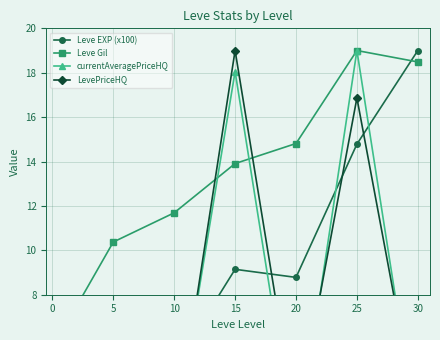

What is the sum of all currentAveragePriceHQ values?

46.4